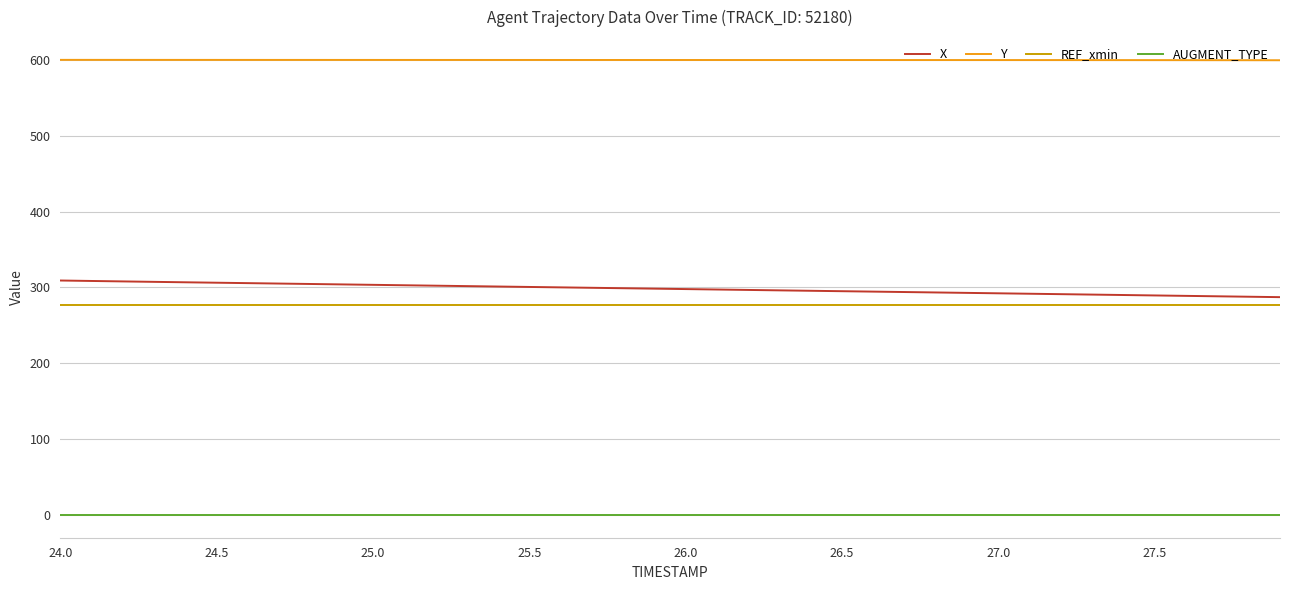

What is the greatest value displayed?

600.1